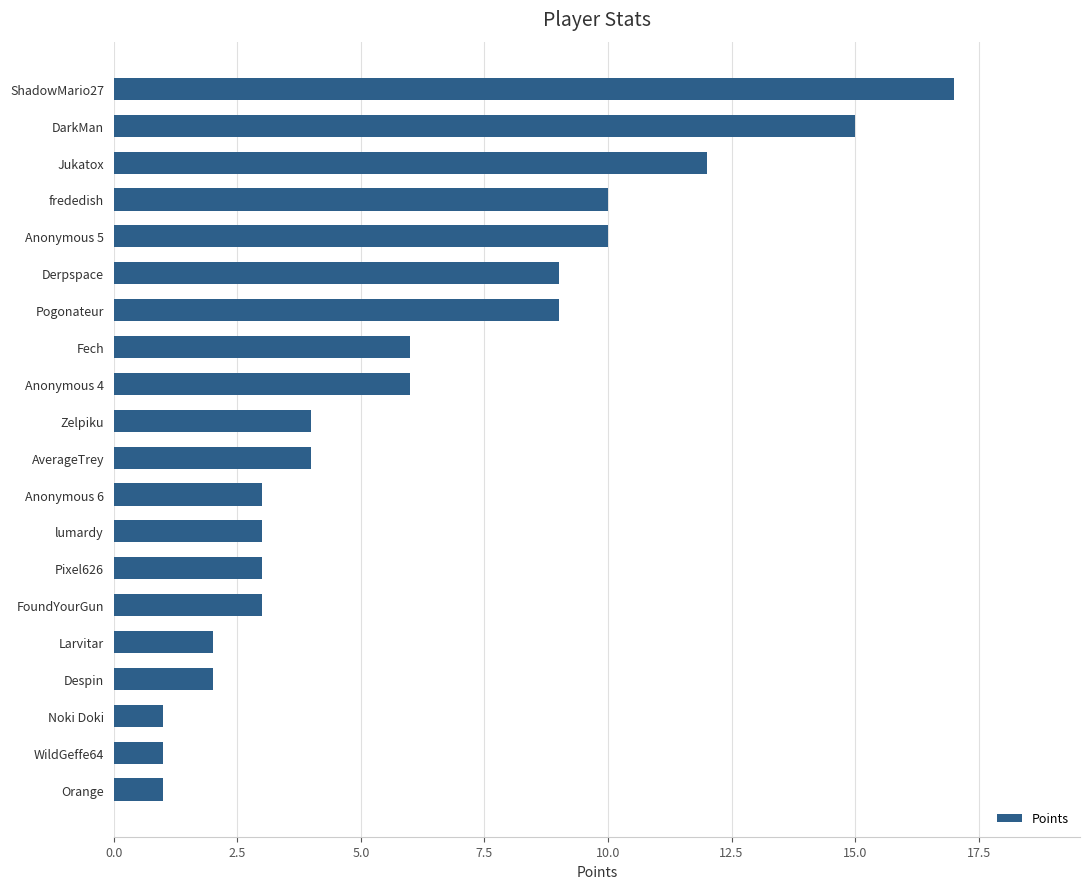

The value at Anonymous 6 is 3. True or false?

True